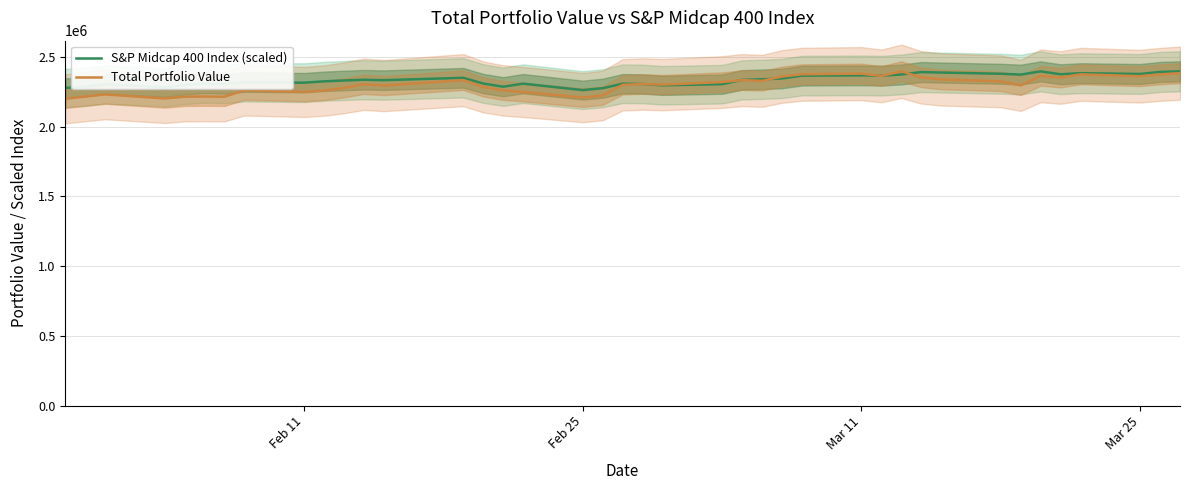

What is the maximum value for Total Portfolio Value?

2396356.0